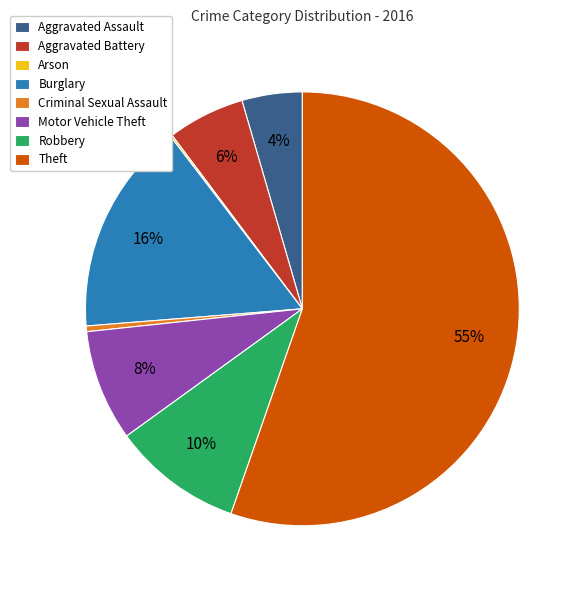

Is the sum of Burglary and Motor Vehicle Theft greater than half?

No